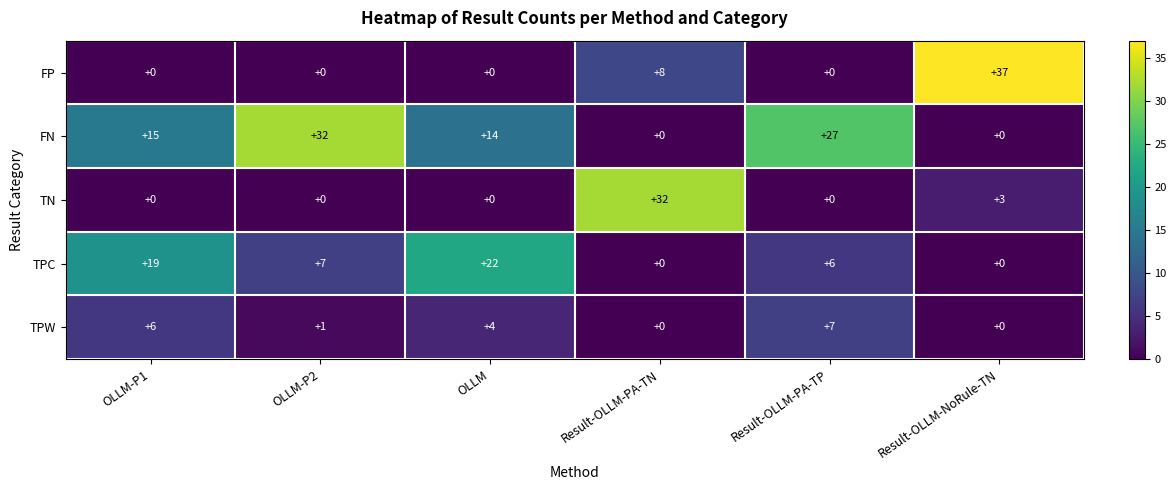

Where is TN nearest to the value 16?

Result-OLLM-NoRule-TN